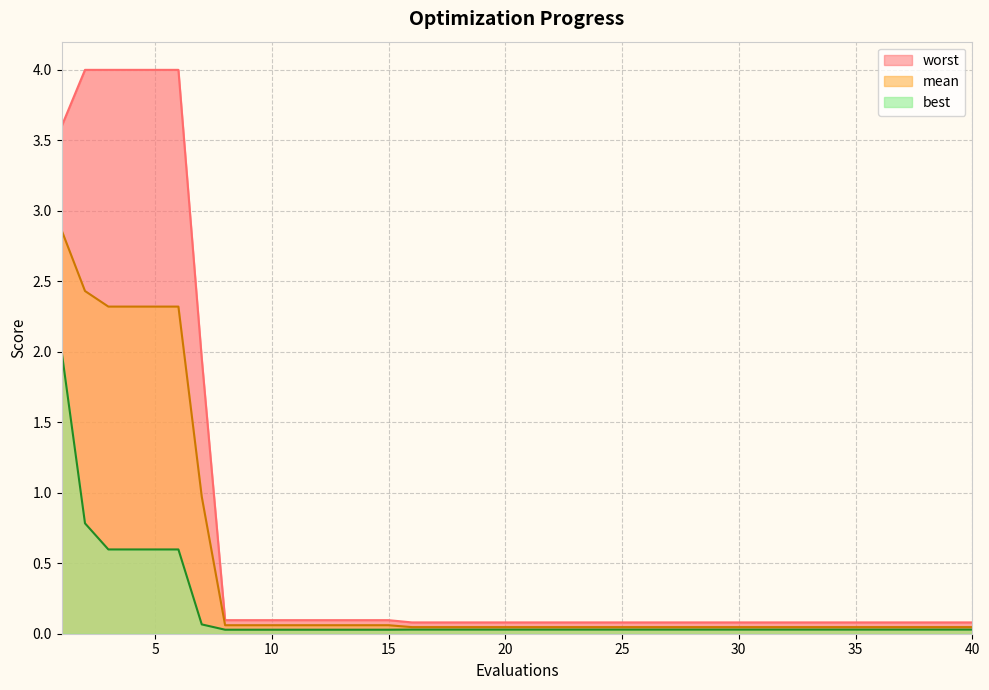

Reading left to right, what are all the values shown in this chart?

mean: 2.9	2.4	2.3	2.3	2.3	2.3	1.0	0.1	0.1	0.1	0.1	0.1	0.1	0.1	0.1	0.0	0.0	0.0	0.0	0.0	0.0	0.0	0.0	0.0	0.0	0.0	0.0	0.0	0.0	0.0	0.0	0.0	0.0	0.0	0.0	0.0	0.0	0.0	0.0	0.0
best: 2.0	0.8	0.6	0.6	0.6	0.6	0.1	0.0	0.0	0.0	0.0	0.0	0.0	0.0	0.0	0.0	0.0	0.0	0.0	0.0	0.0	0.0	0.0	0.0	0.0	0.0	0.0	0.0	0.0	0.0	0.0	0.0	0.0	0.0	0.0	0.0	0.0	0.0	0.0	0.0
worst: 3.6	4.0	4.0	4.0	4.0	4.0	2.0	0.1	0.1	0.1	0.1	0.1	0.1	0.1	0.1	0.1	0.1	0.1	0.1	0.1	0.1	0.1	0.1	0.1	0.1	0.1	0.1	0.1	0.1	0.1	0.1	0.1	0.1	0.1	0.1	0.1	0.1	0.1	0.1	0.1